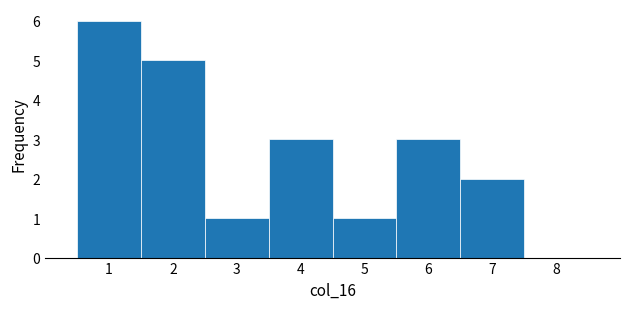

How tall is the bar that spans 0.5 to 1.5 on the x-axis? The values are not printed on the chart, so give them approximately, as read against the axis.

6